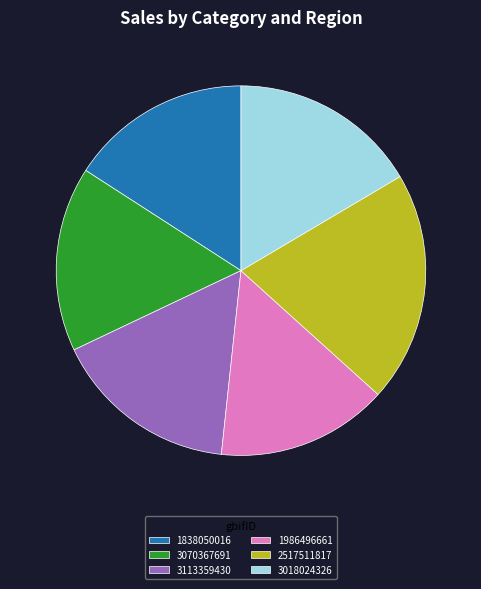

How many segments does this pie chart have?

6